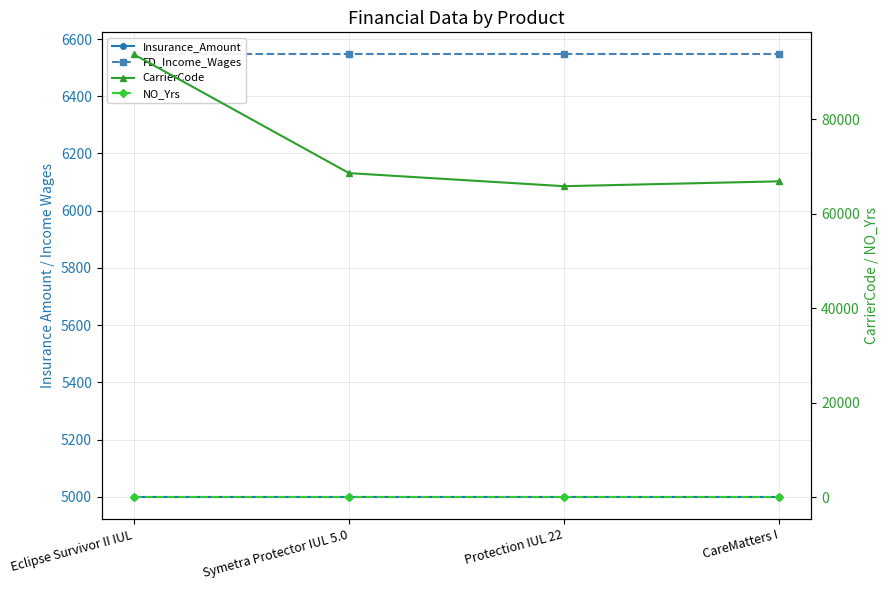

What is the maximum value for CarrierCode?

93742